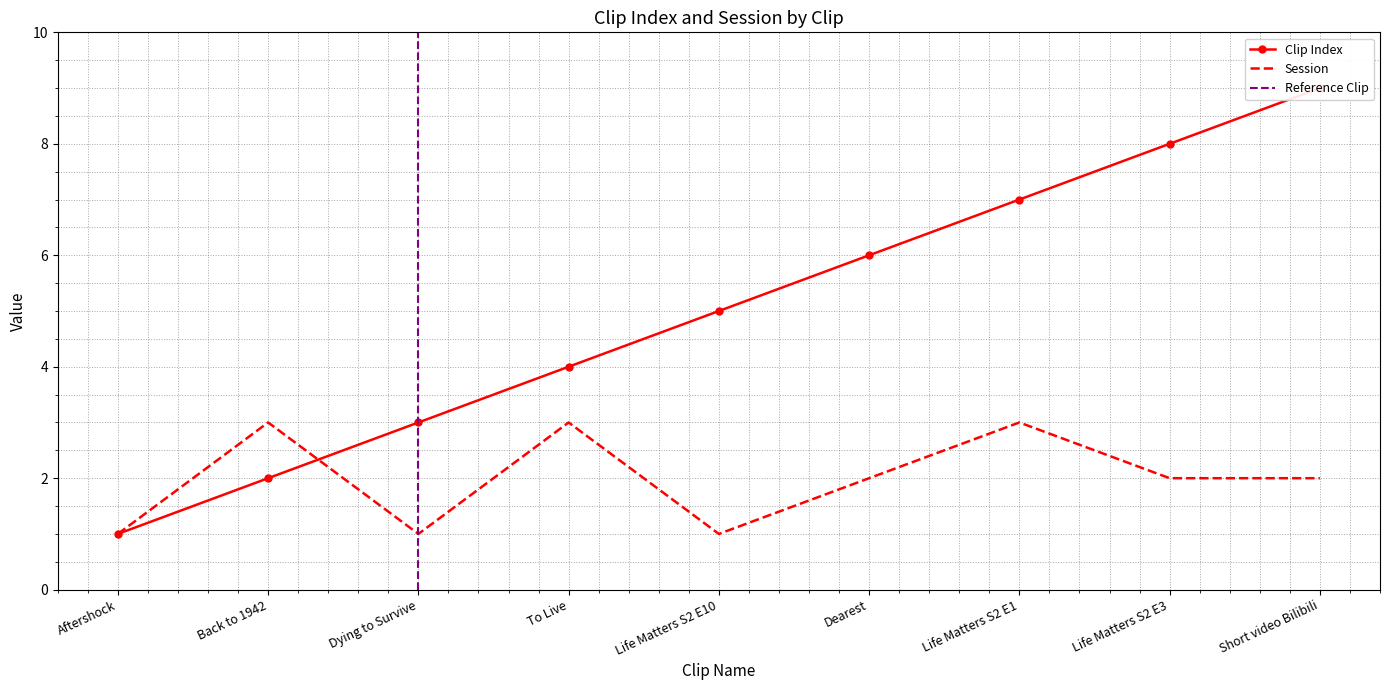

At which category is the sum across all series the highest?

Short video Bilibili